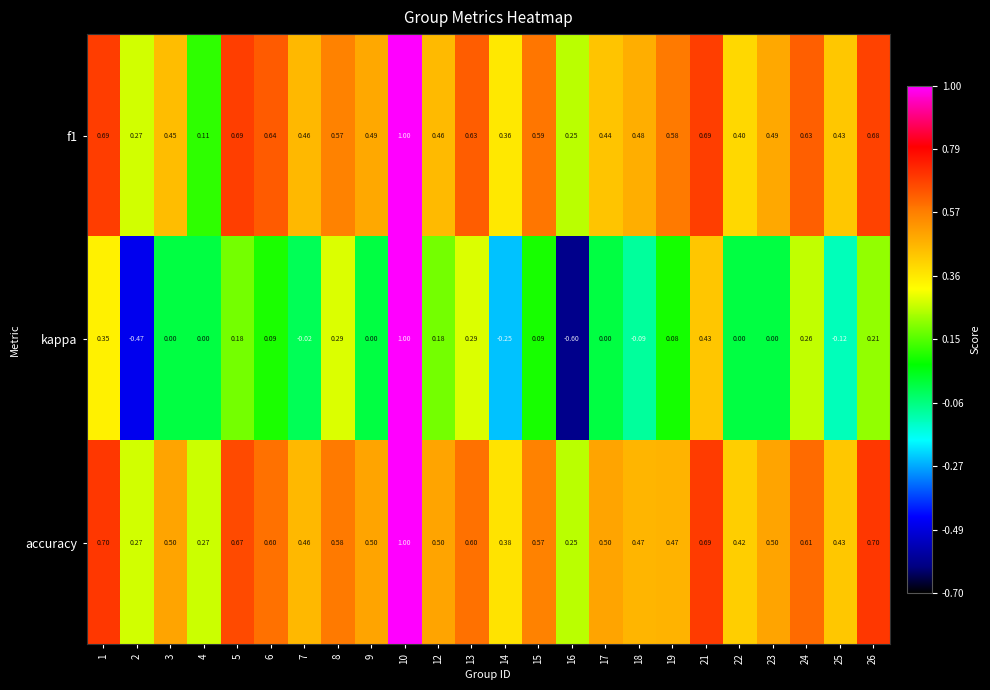

Between 10 and 21, which series saw the biggest shift?

kappa